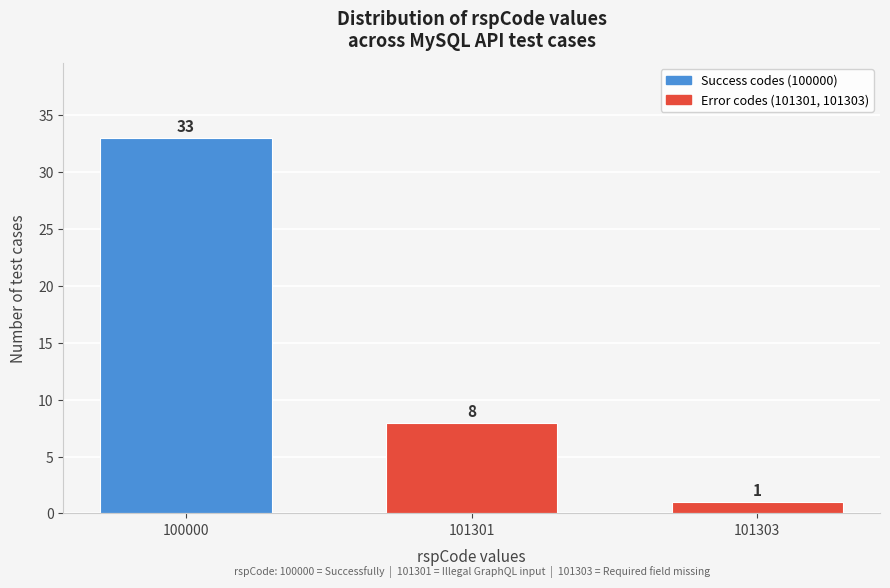

Reading left to right, list all the values displayed in this chart.

100000=33	101301=8	101303=1